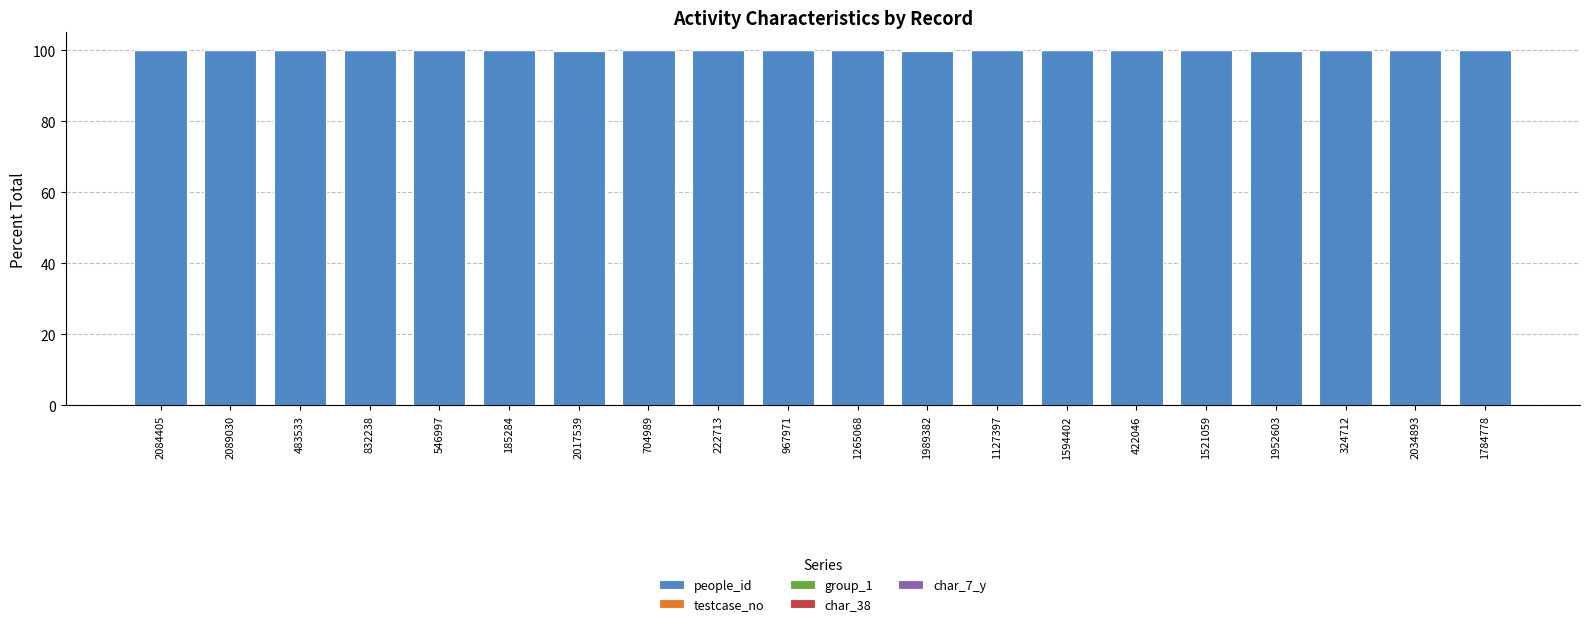

What is the highest value of the people_id series?

100.0